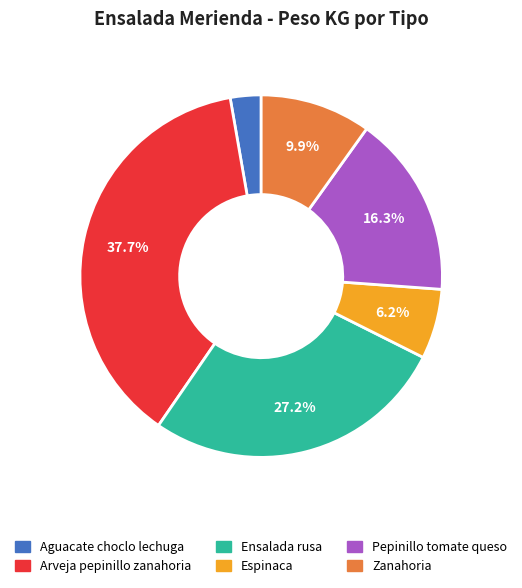

True or false: Pepinillo tomate queso accounts for 29% of the total.

False